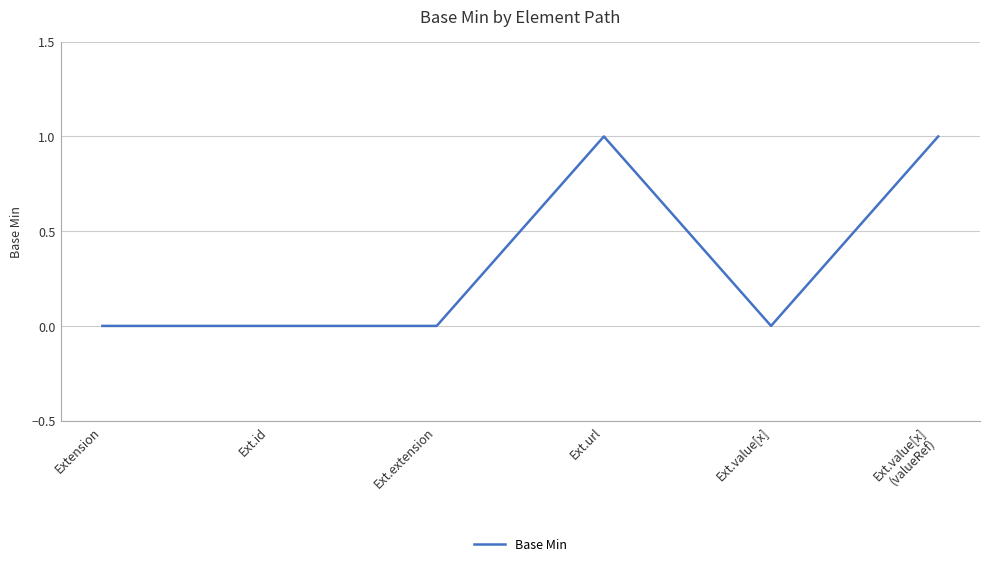

What is the difference between the maximum and minimum values?

1